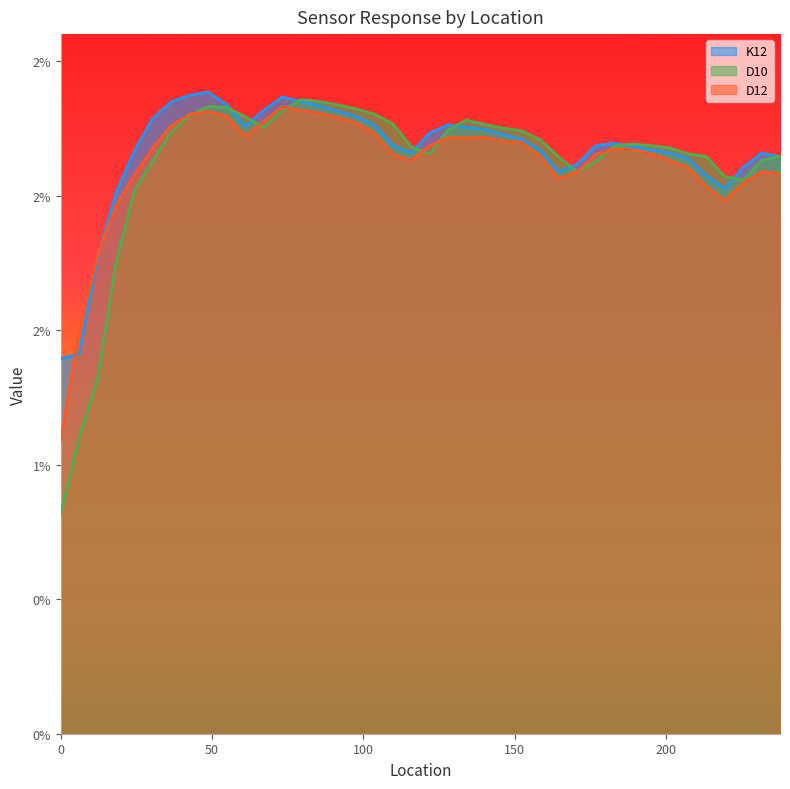

Which category has the highest value in the D12 series?

73.152